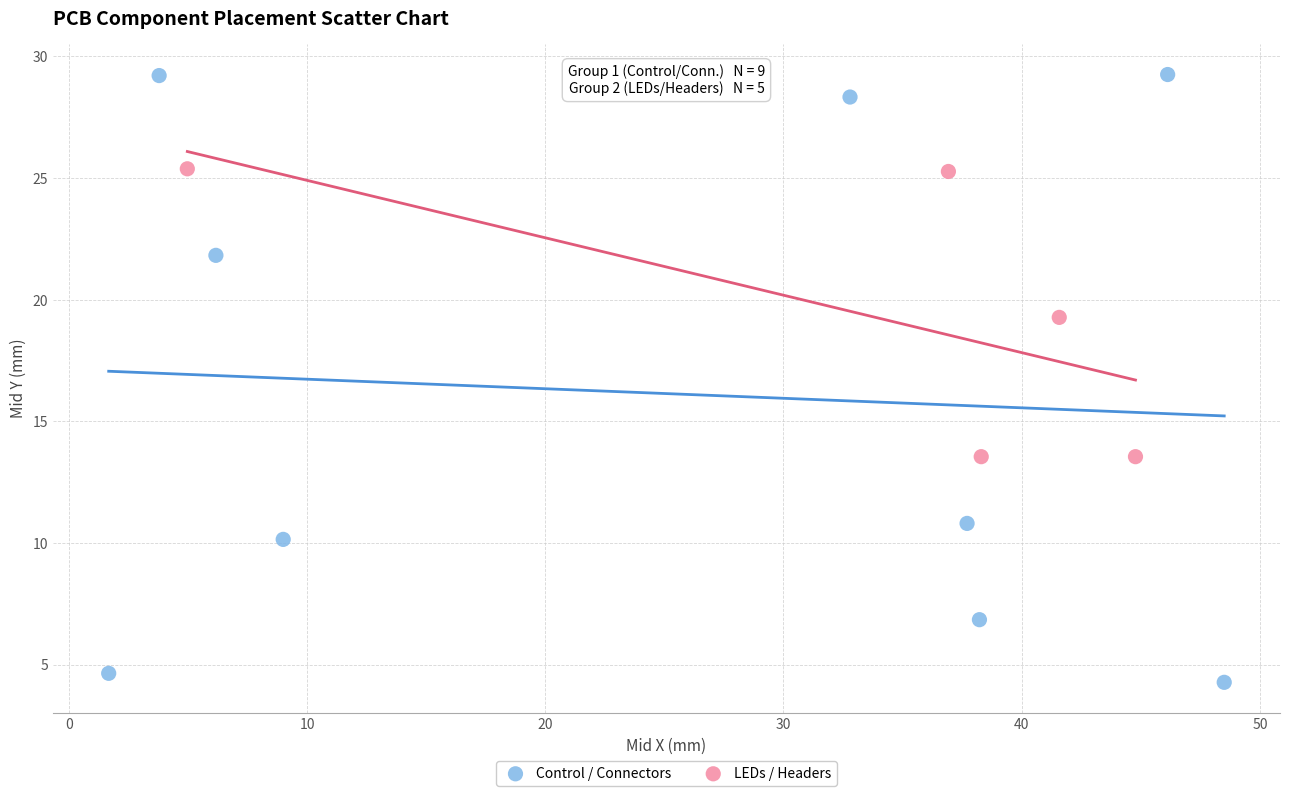

Which series has the largest Y range (max minus min)?

Control / Connectors